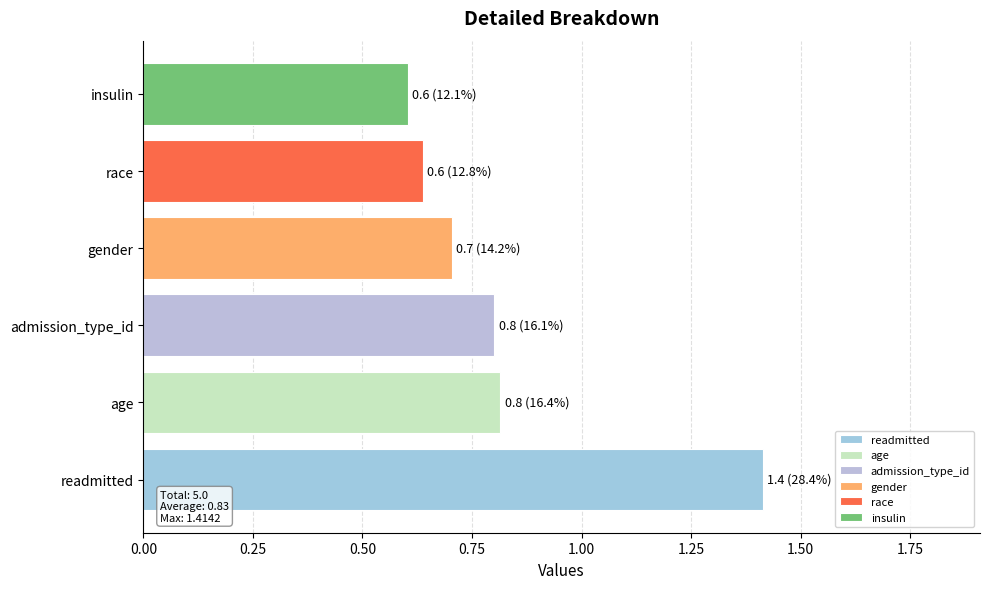

The chart shows a value of 0.8 at insulin. True or false?

False